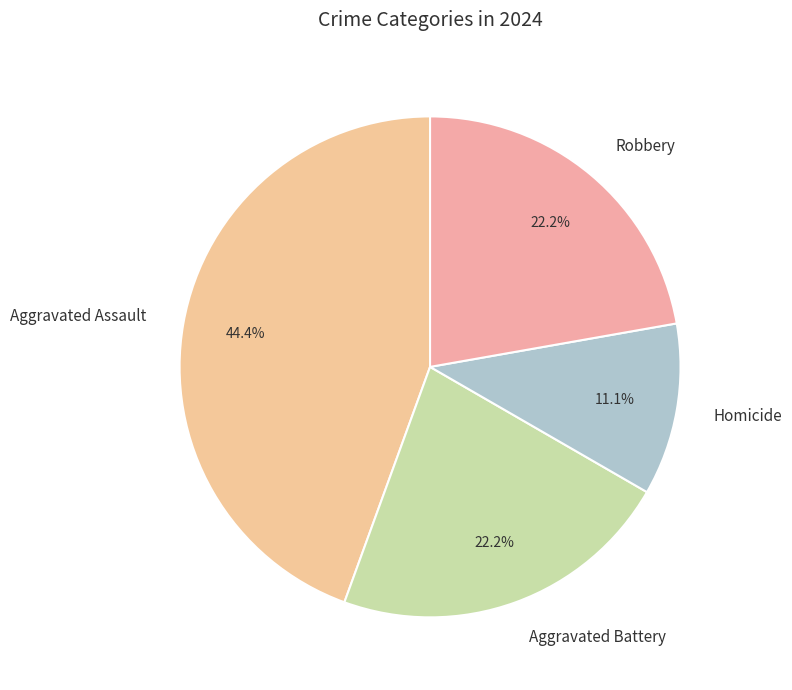

To the nearest percent, what percentage of the pie is Aggravated Assault?

44%